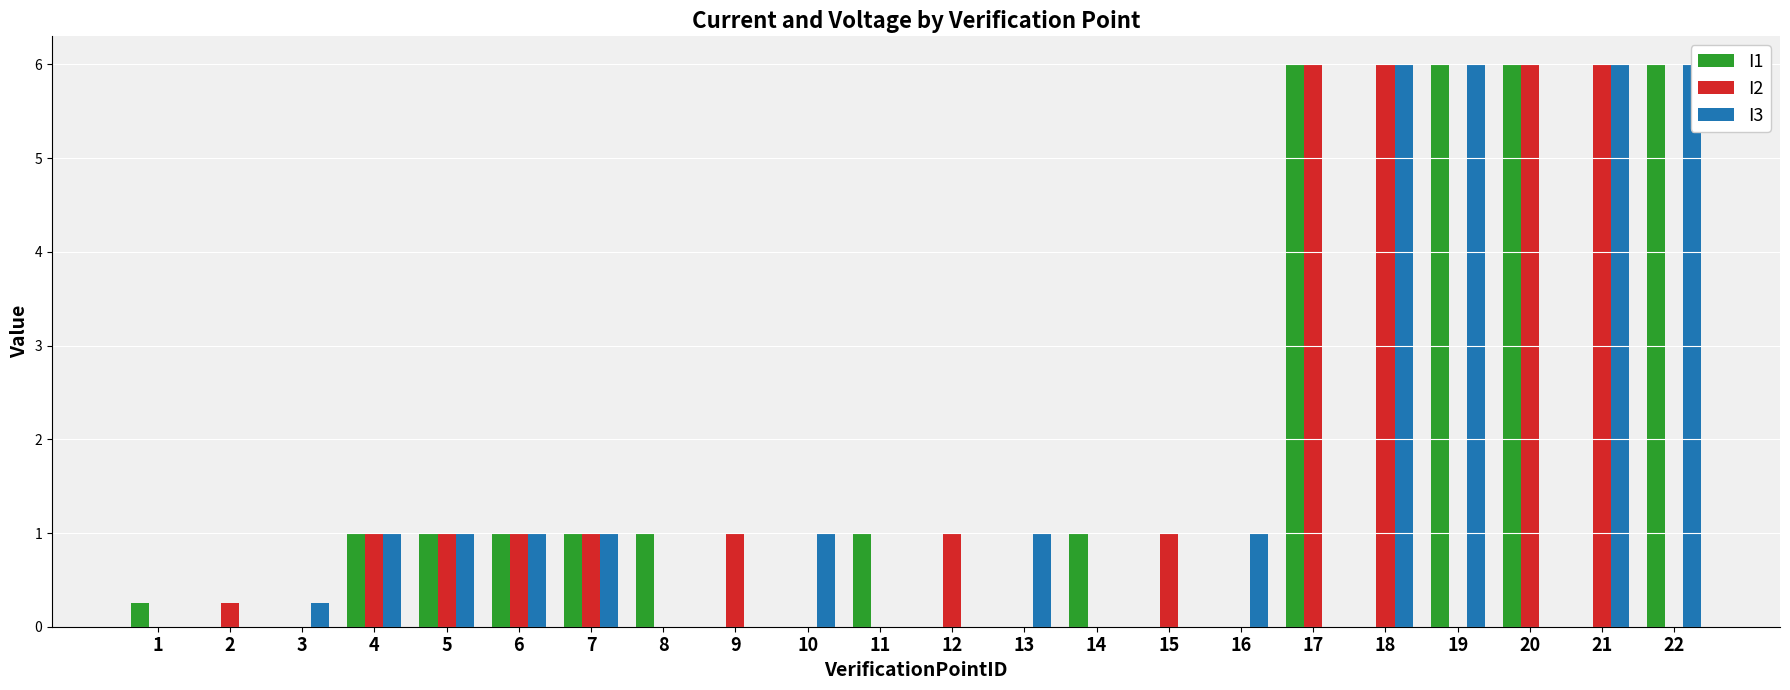

What is the difference between the I2 values at 12 and 20?

5.0